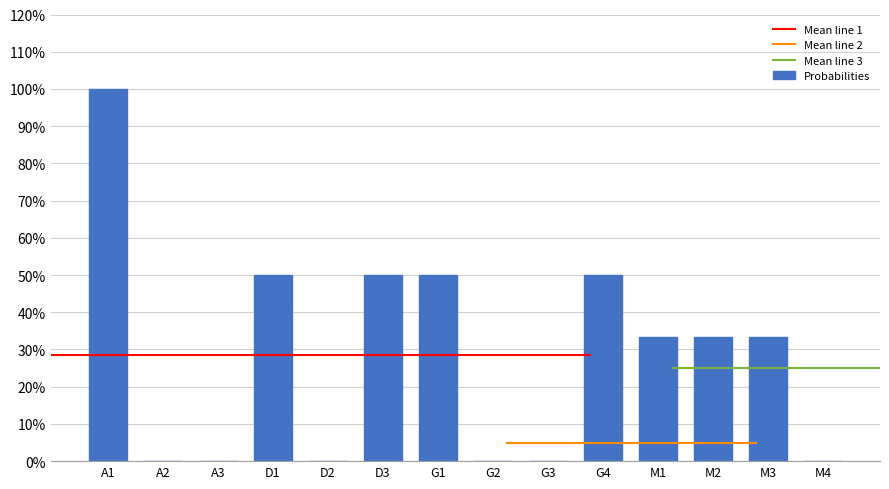

What is the value of the 13th bar from the left?

0.3